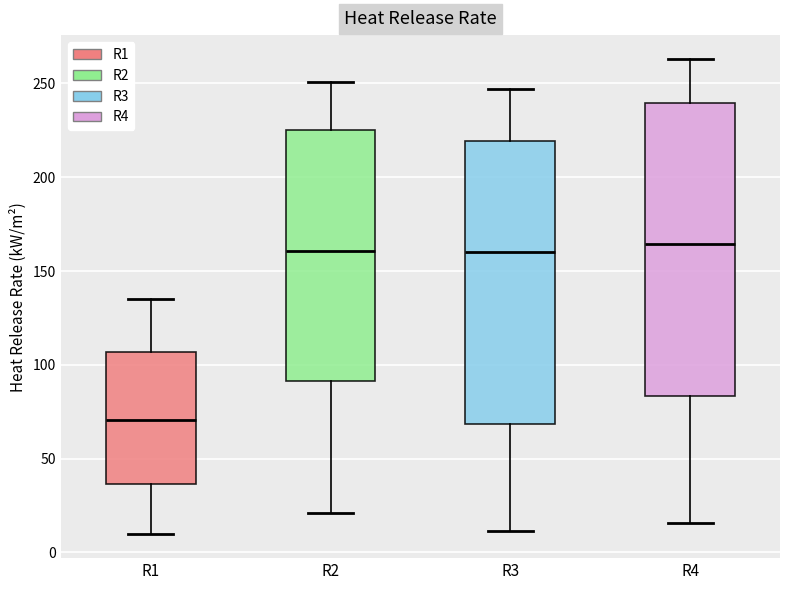

Comparing the boxes themselves (not the whiskers), which one is the tallest?

R4